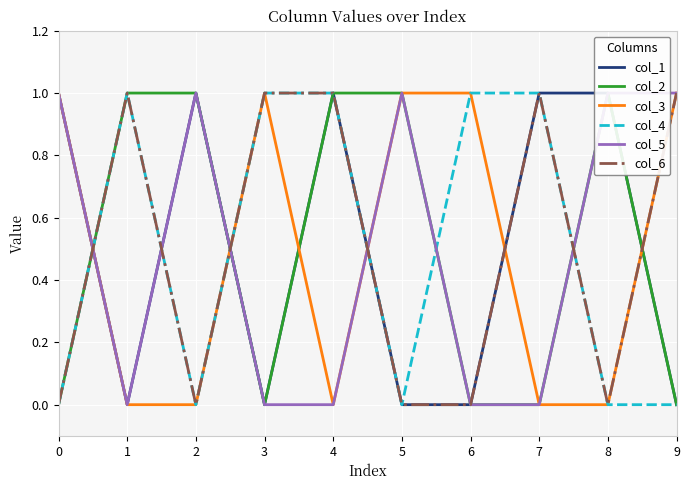

True or false: col_6 has a value of 0 at 0.

True